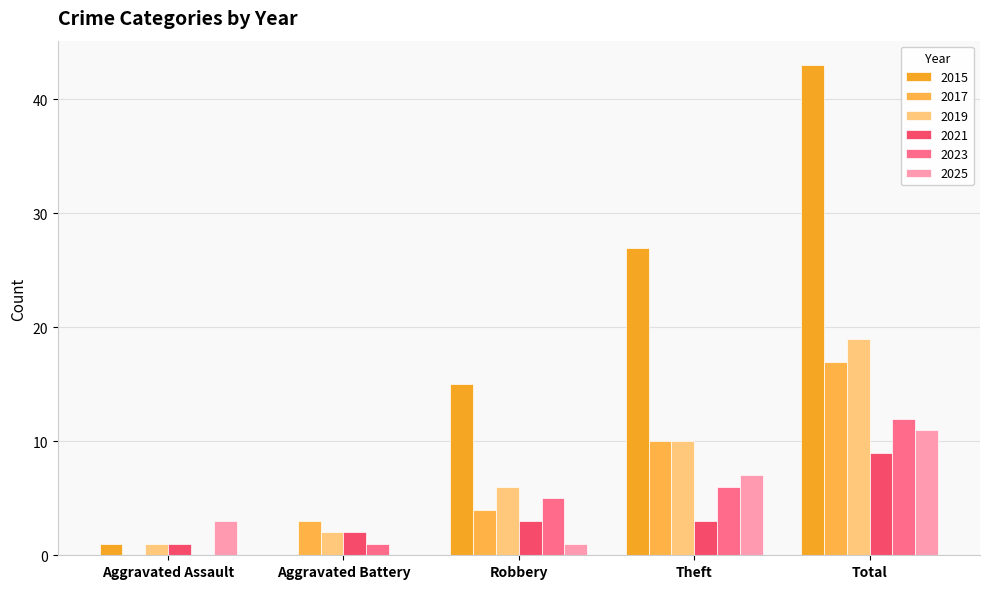

The 2017 series shows 16 at Theft. True or false?

False